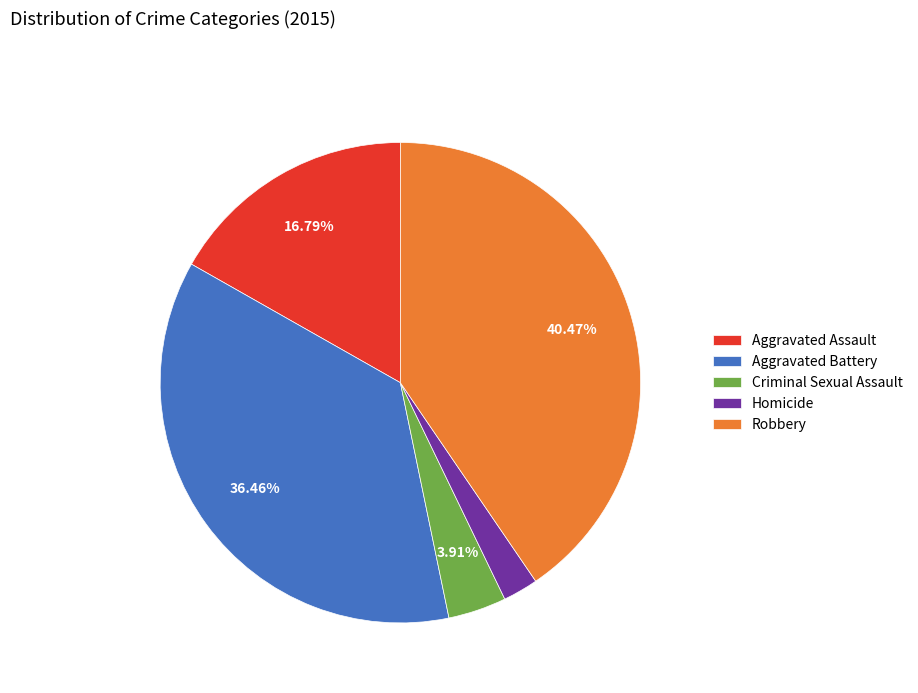

What percentage is NOT represented by Criminal Sexual Assault?

96.1%